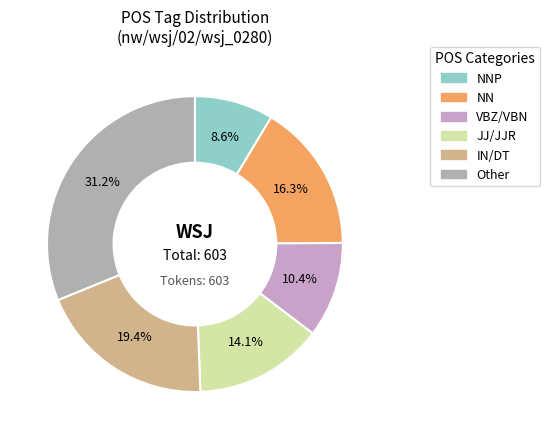

How many slices are in this pie chart?

6